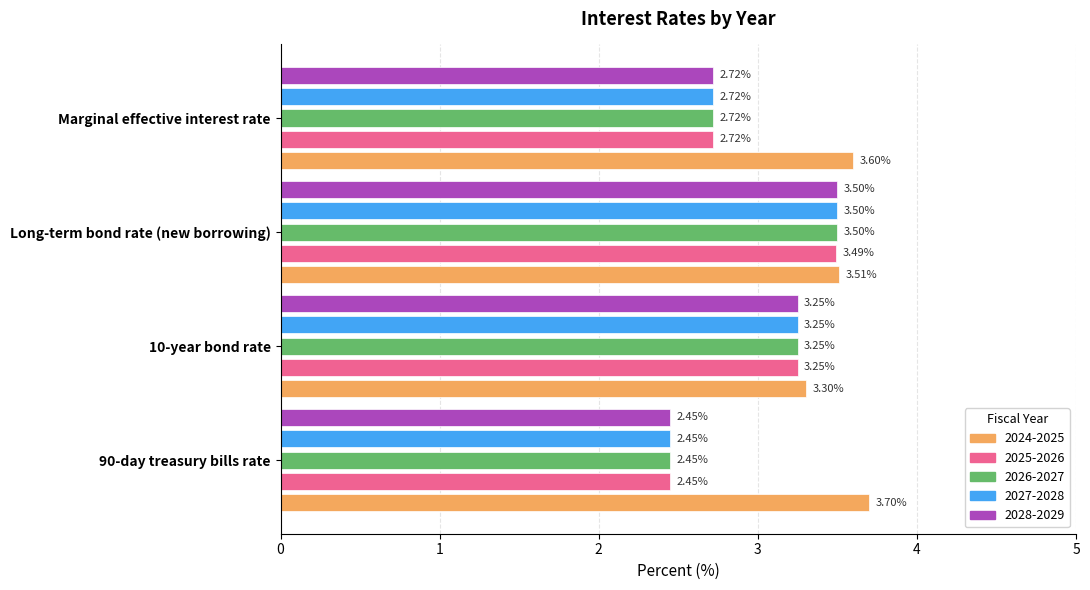

What is the average value of the 2024-2025 series?

3.5